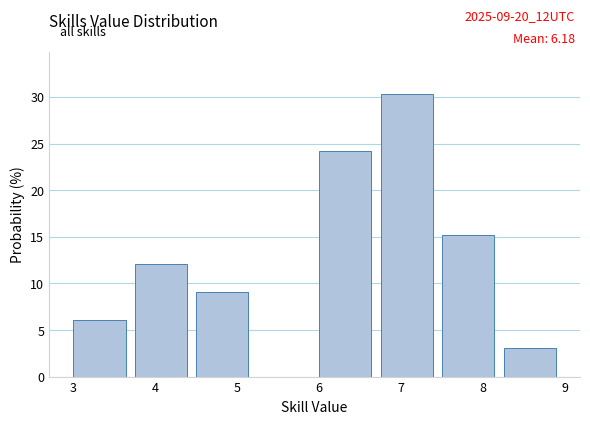

Which range on the x-axis has the tallest bar?

6.75 to 7.50